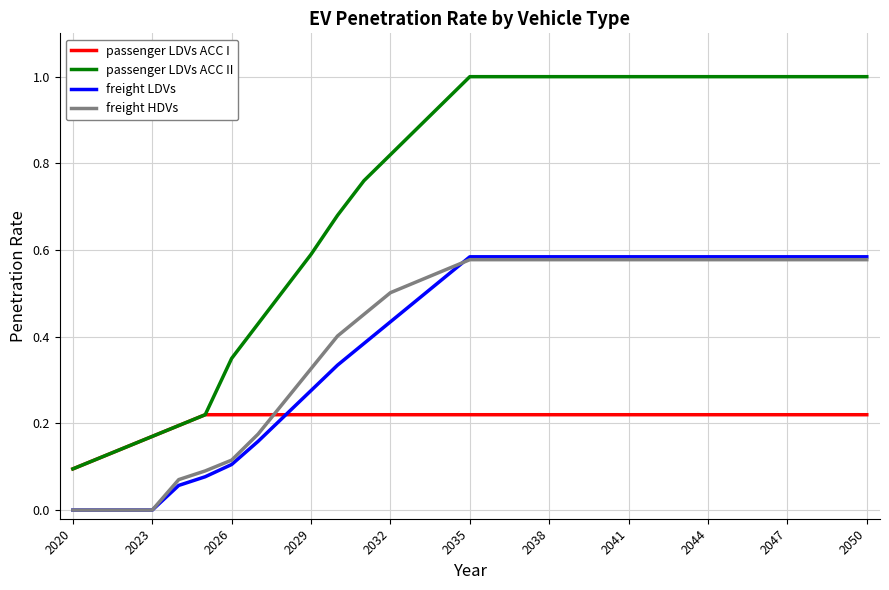

Which series has the largest range (max minus min)?

passenger LDVs ACC II